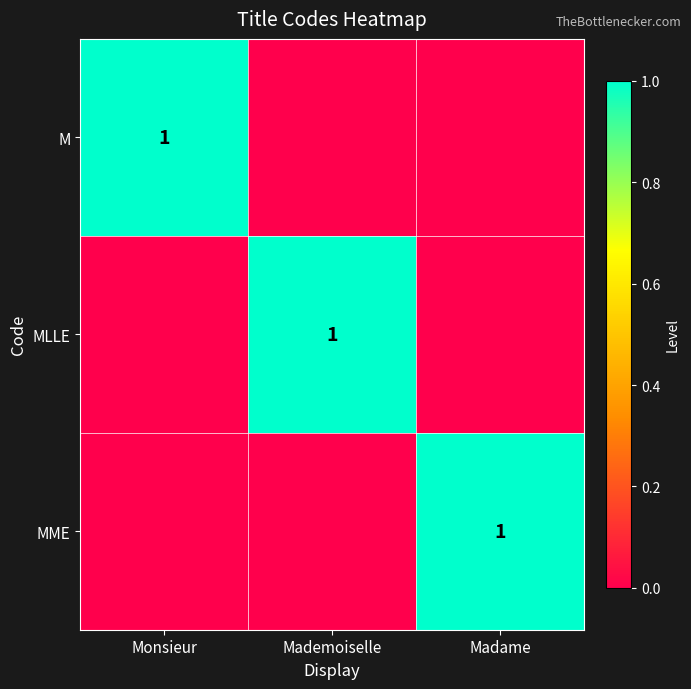

True or false: MLLE has a value of 2 at Mademoiselle.

False